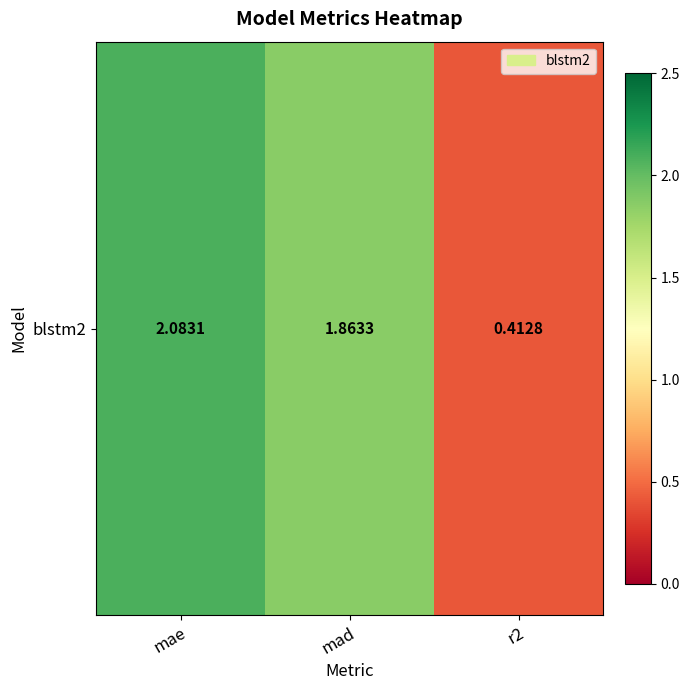

Reading left to right, transcribe all the data shown in this chart.

mae=2.1	mad=1.9	r2=0.4